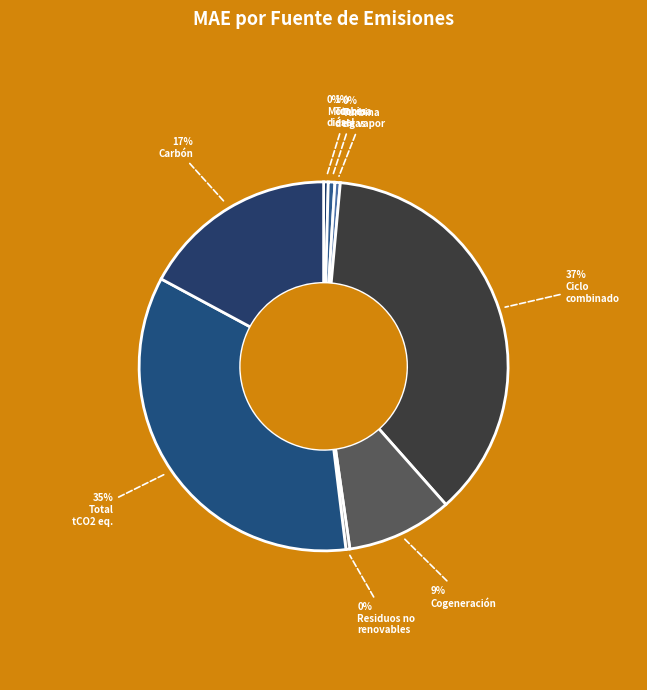

Count the number of slices in the pie.

8